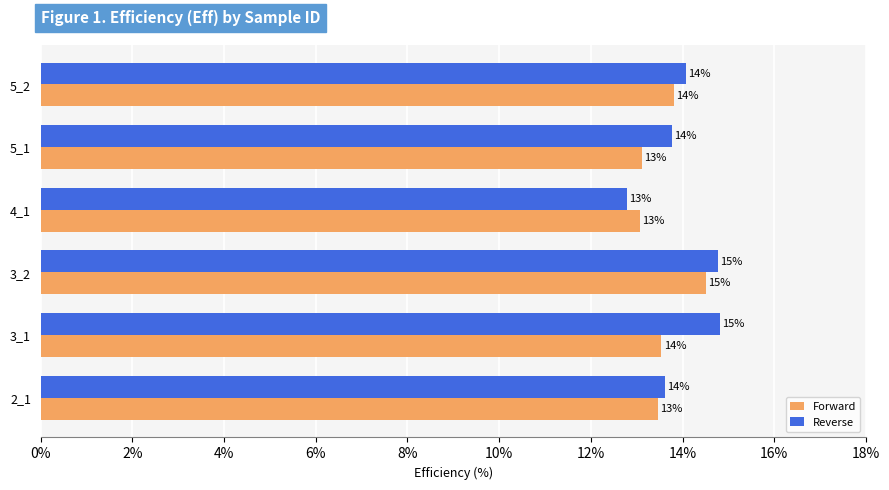

What are all the series names shown in the legend?

Forward, Reverse